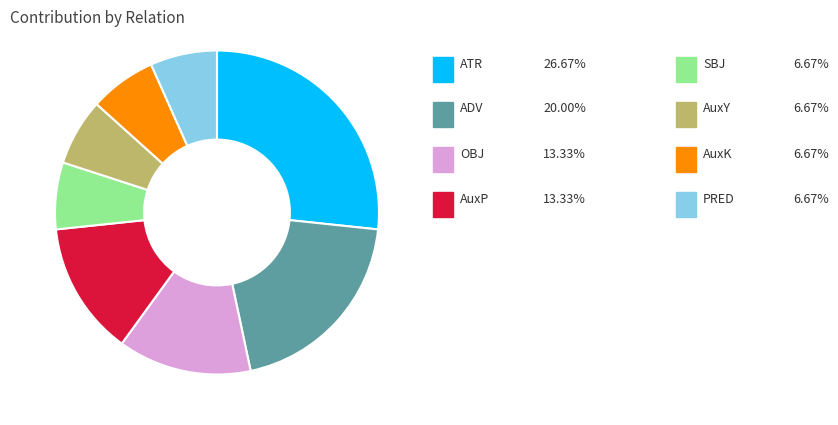

Is there a majority slice in this chart?

No